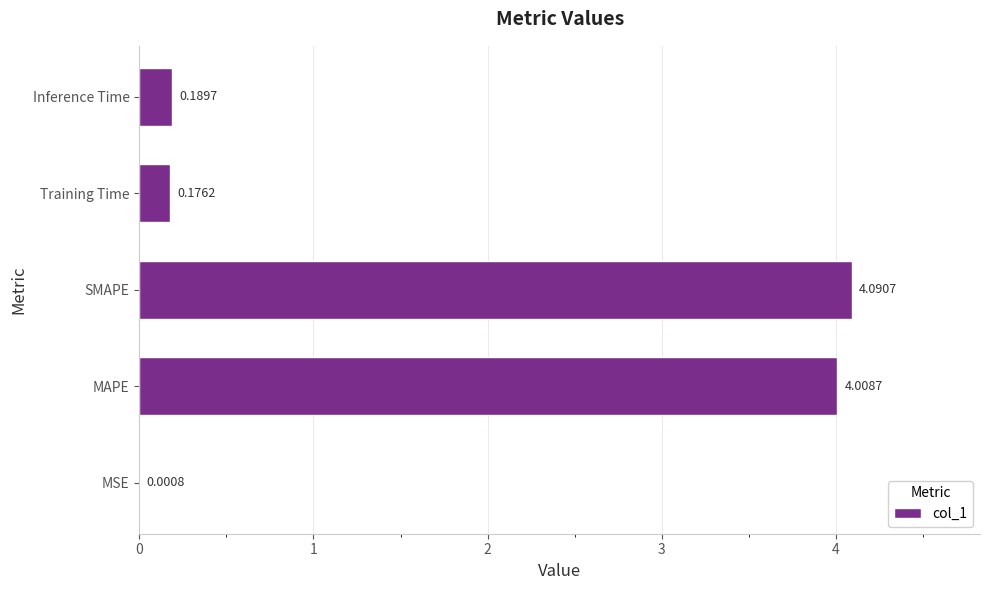

What is the sum of all values?

8.5